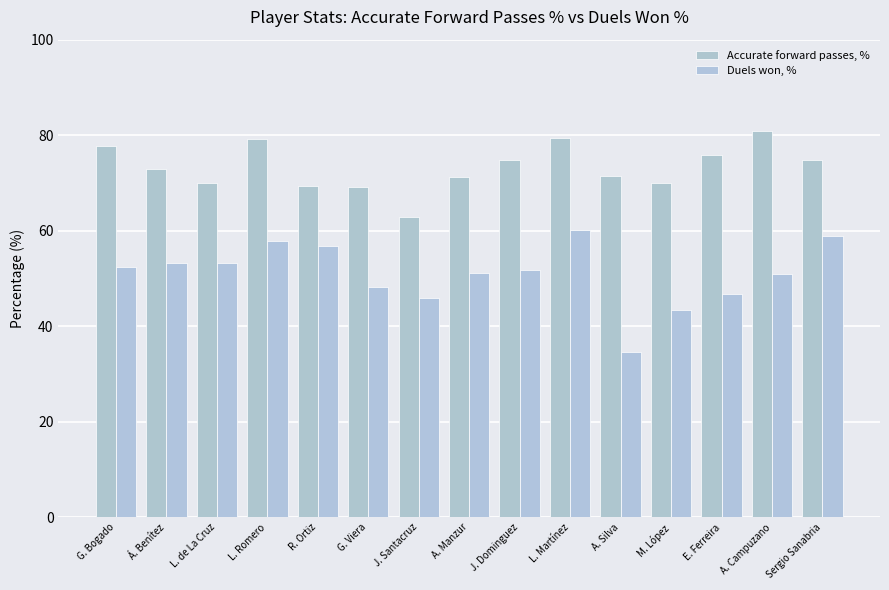

Is the value of Accurate forward passes, % at A. Silva greater than the value of Duels won, % at Sergio Sanabria?

Yes